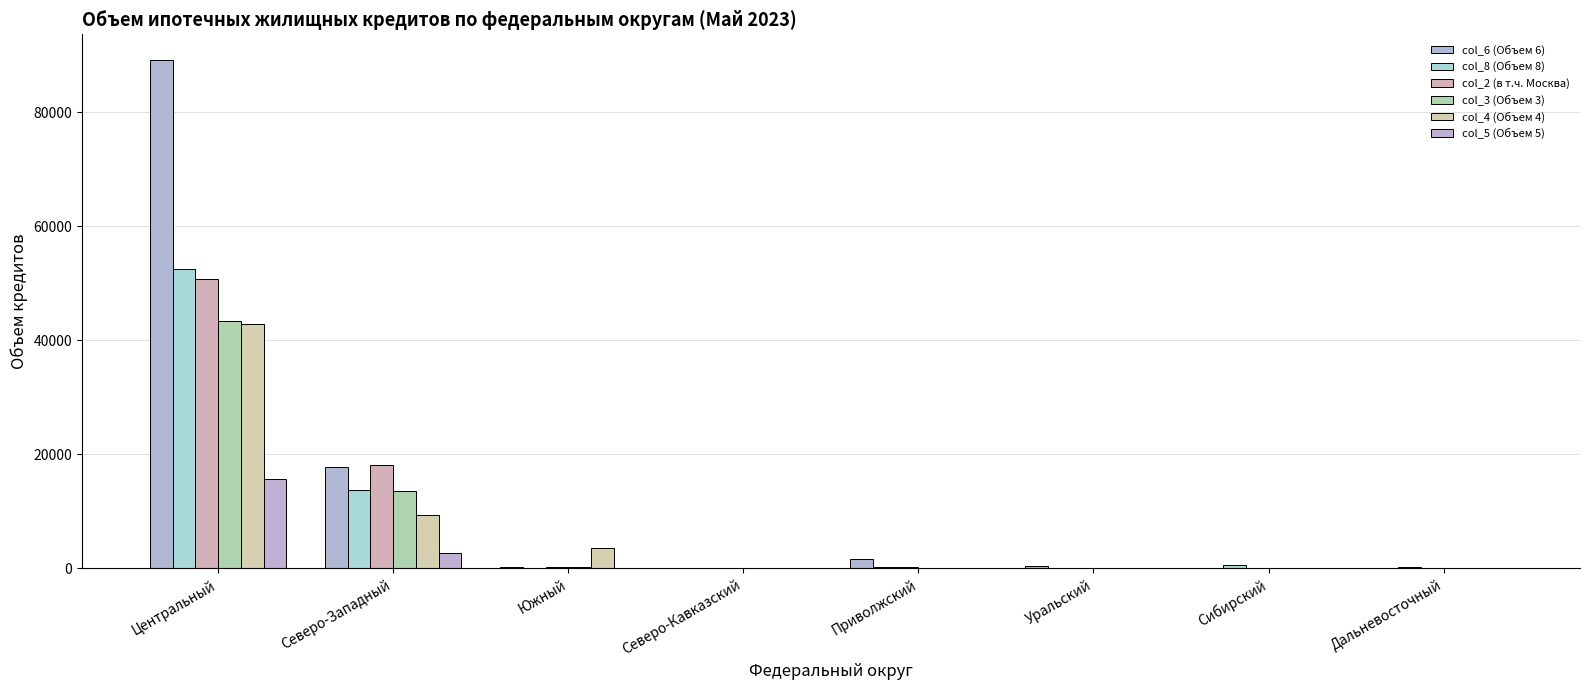

What is the difference between the maximum and second lowest values in the col_4 (Объем 4) series?

42778